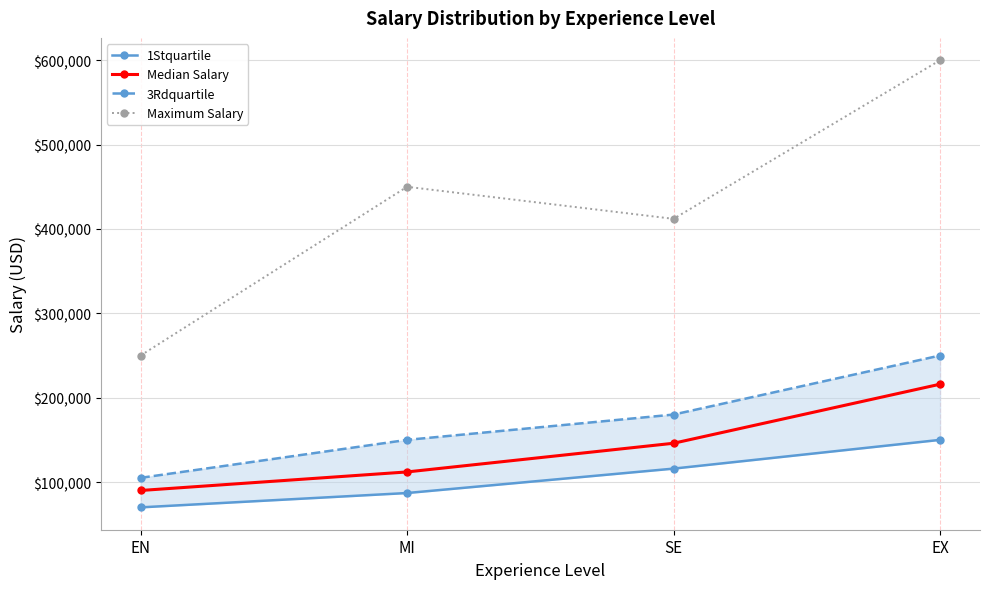

What is the difference between the maximum and minimum values in the Maximum Salary series?

350000